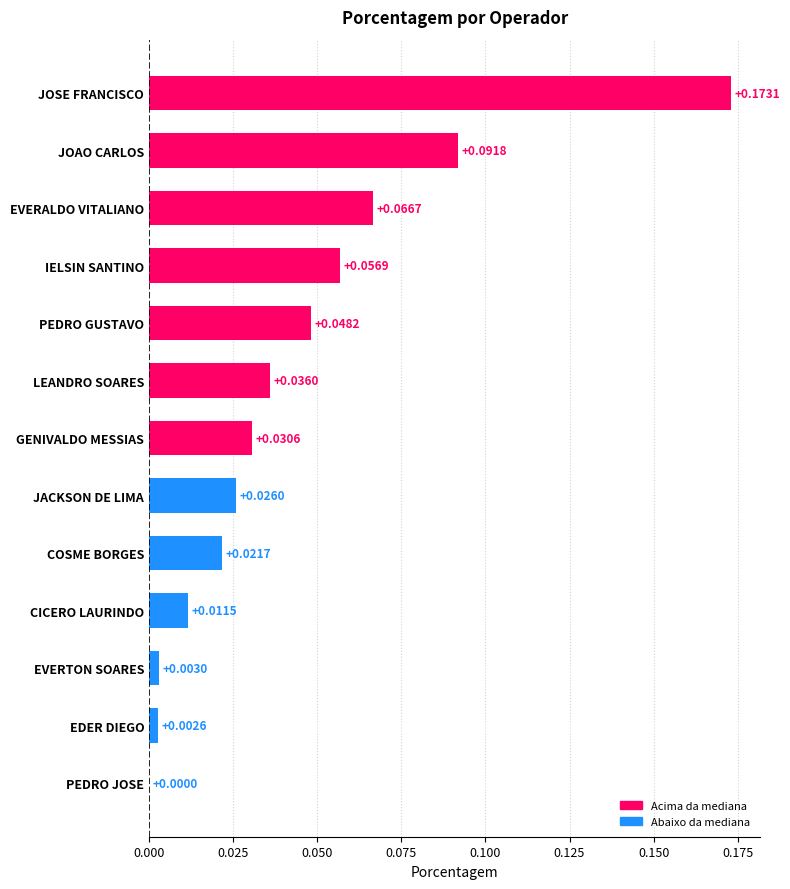

What is the sum of all values?

0.6